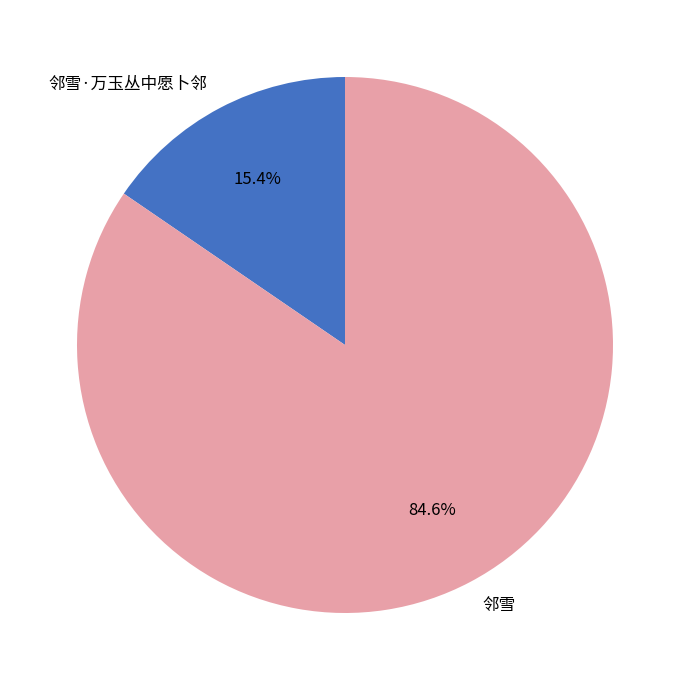

What portion of the pie excludes 邻雪?

15.4%